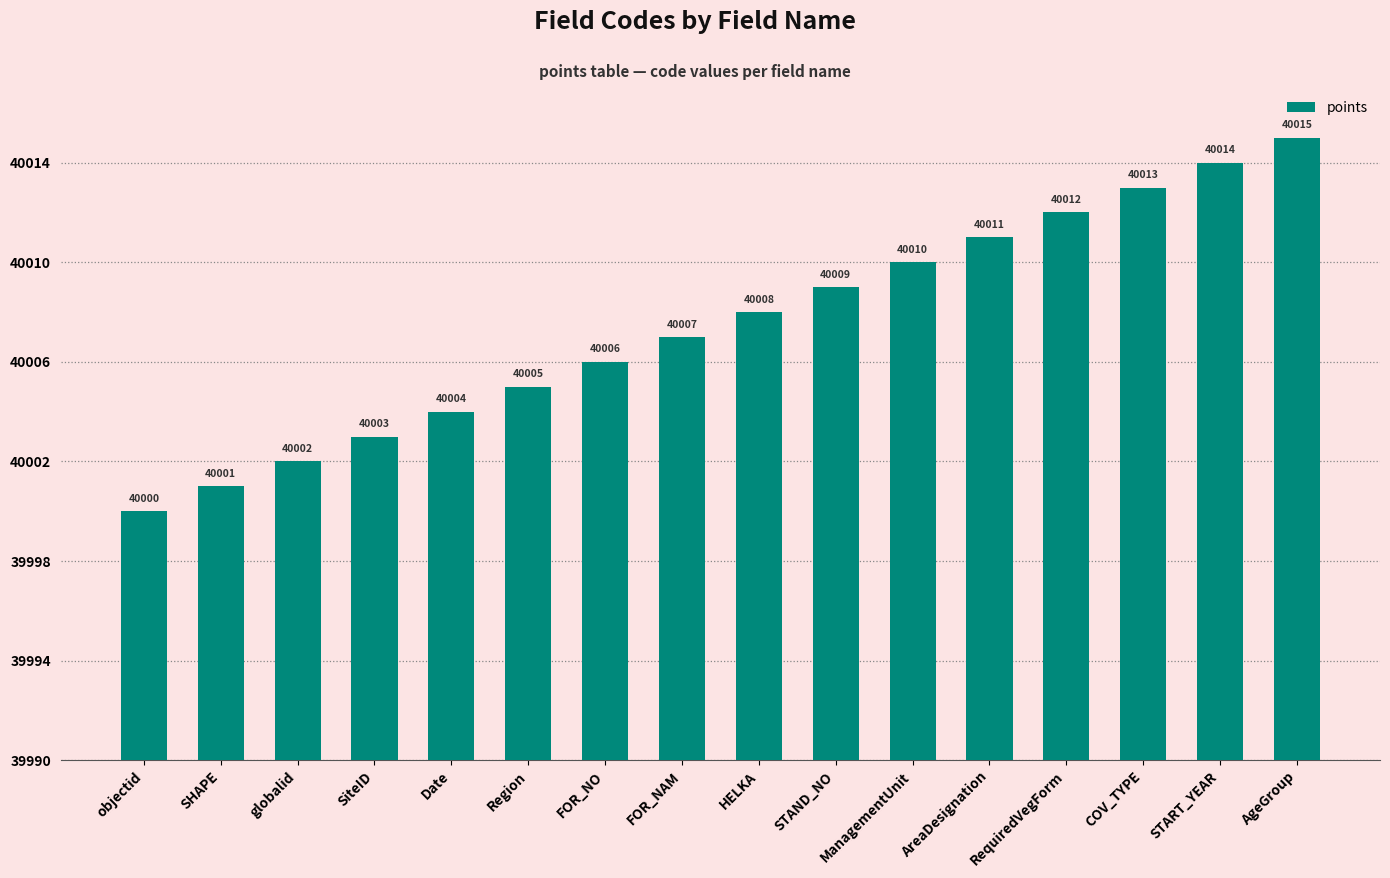

Rank the categories by value from lowest to highest.

objectid, SHAPE, globalid, SiteID, Date, Region, FOR_NO, FOR_NAM, HELKA, STAND_NO, ManagementUnit, AreaDesignation, RequiredVegForm, COV_TYPE, START_YEAR, AgeGroup